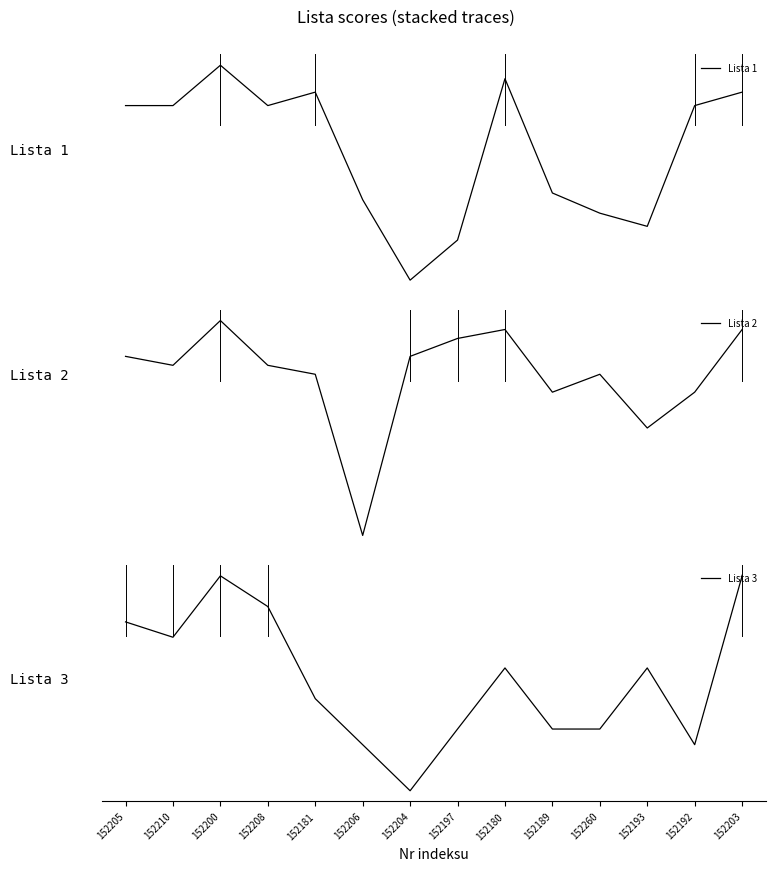

Where does the Lista 1 series first go above 18?

152205